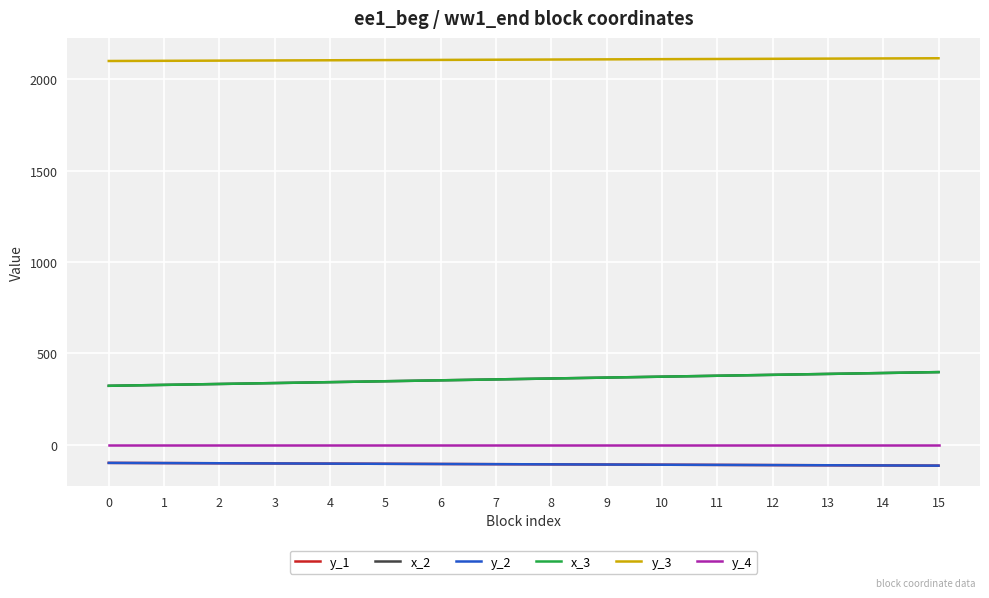

Does the chart have visible grid lines?

Yes